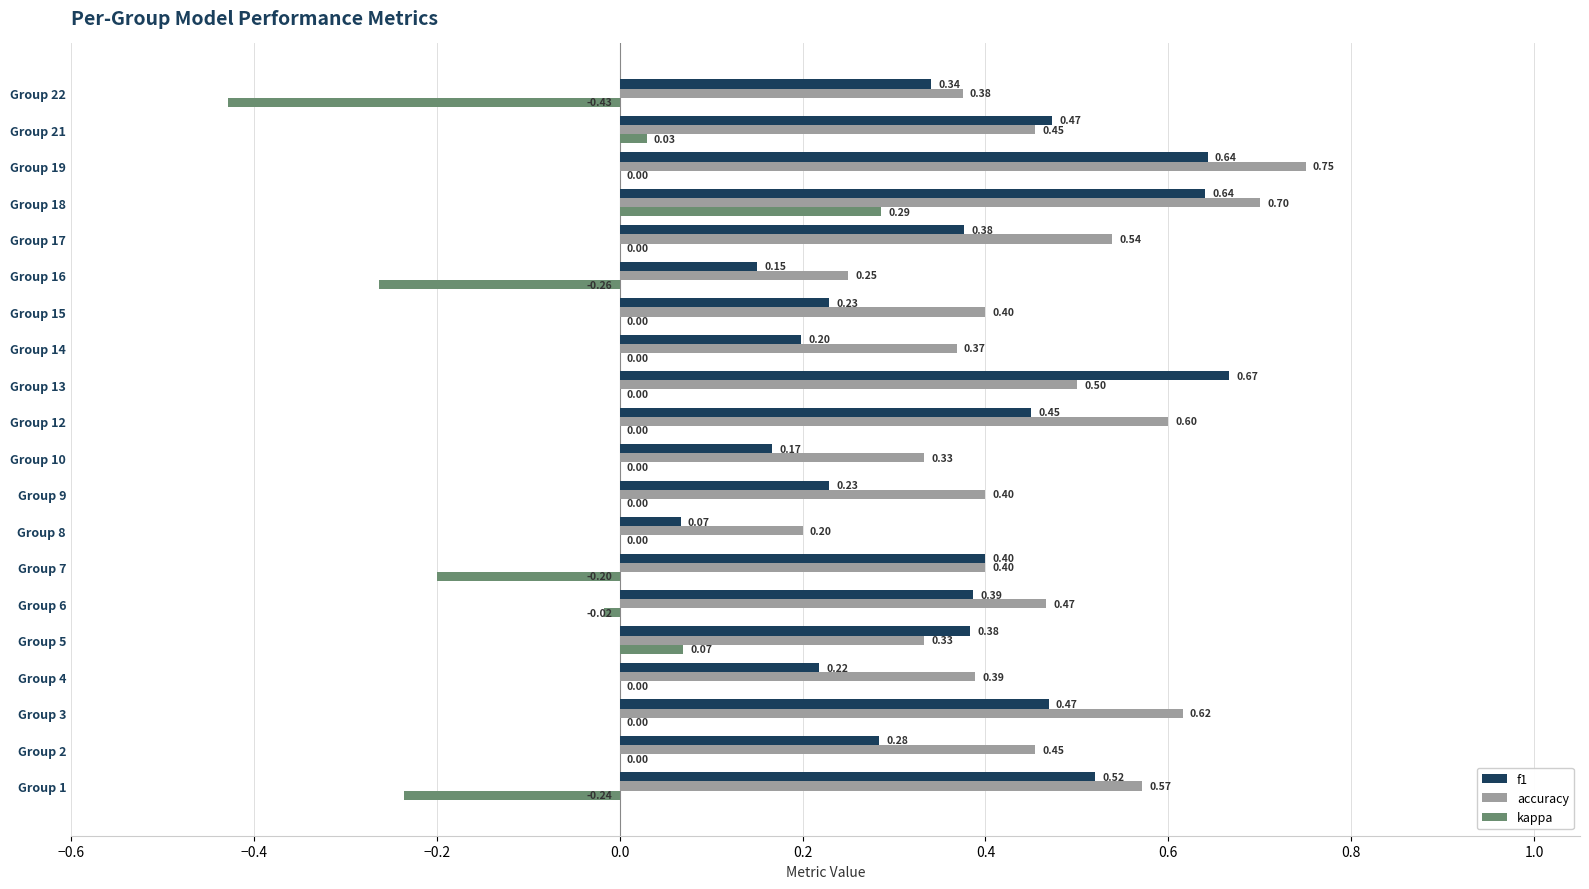

Is the value of accuracy at Group 15 greater than the value of kappa at Group 9?

Yes